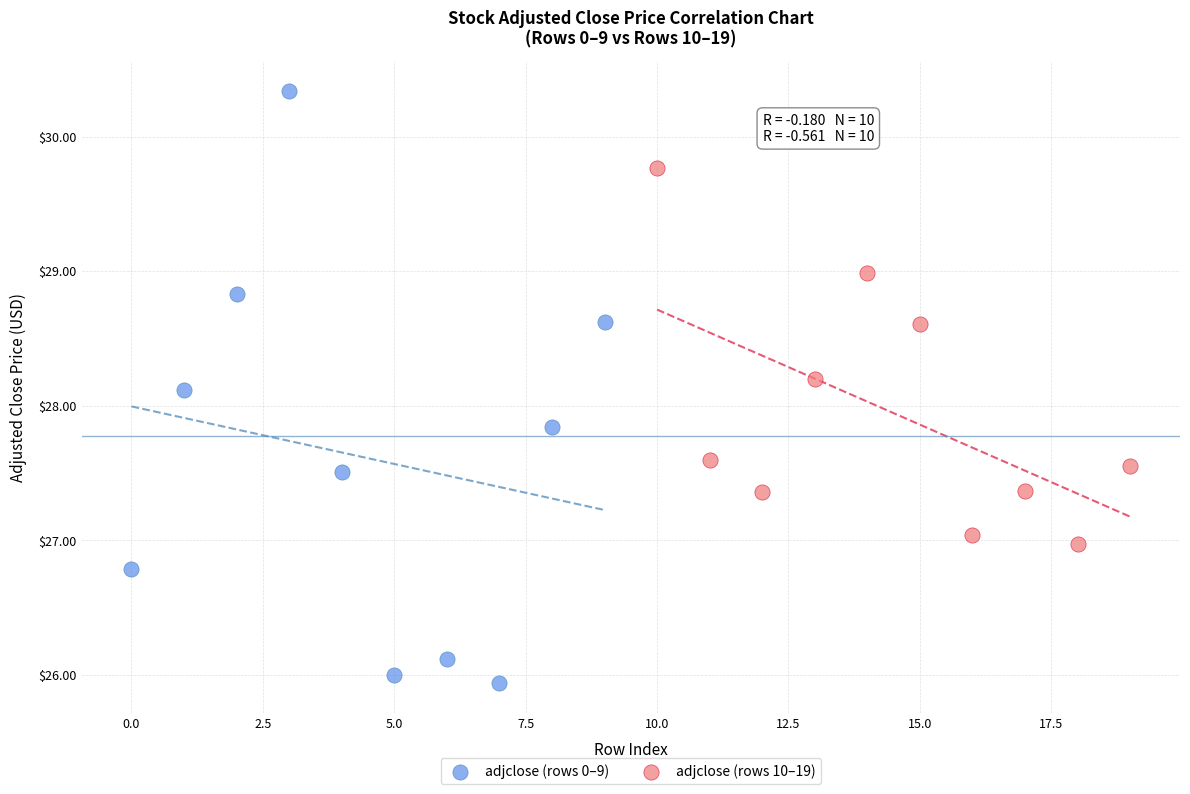

Which series reaches the minimum Y coordinate?

adjclose (rows 0–9)